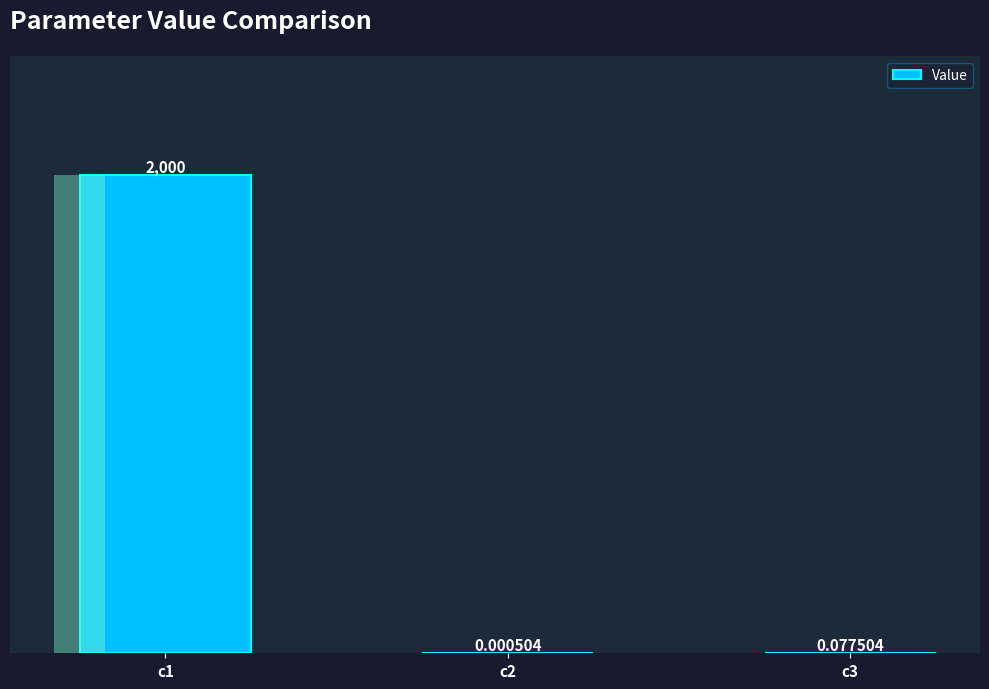

Does the chart contain any negative values?

No